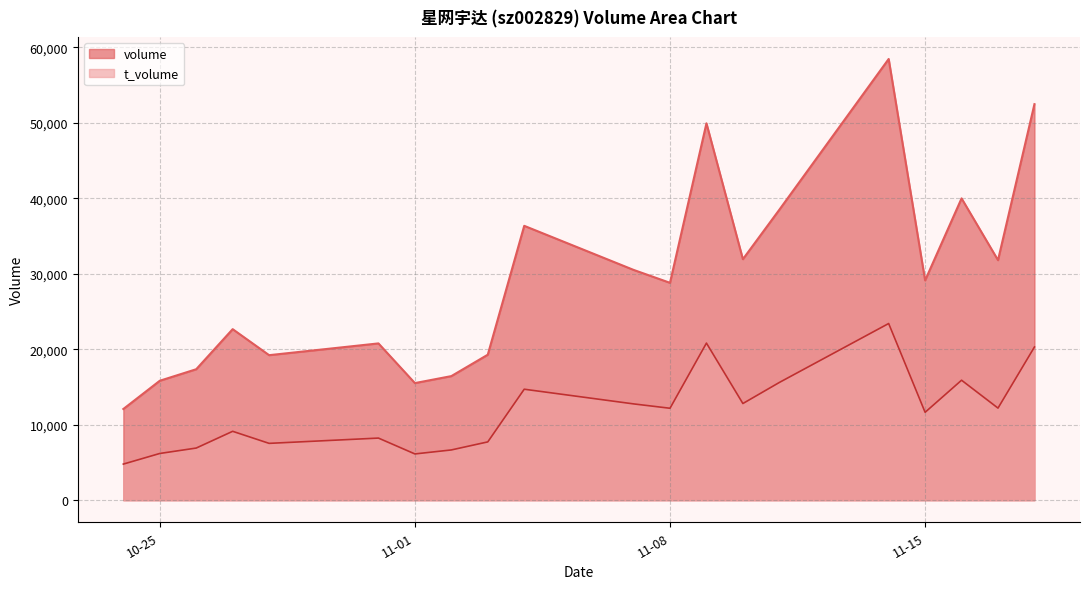

What is the sum of all volume values?

586924